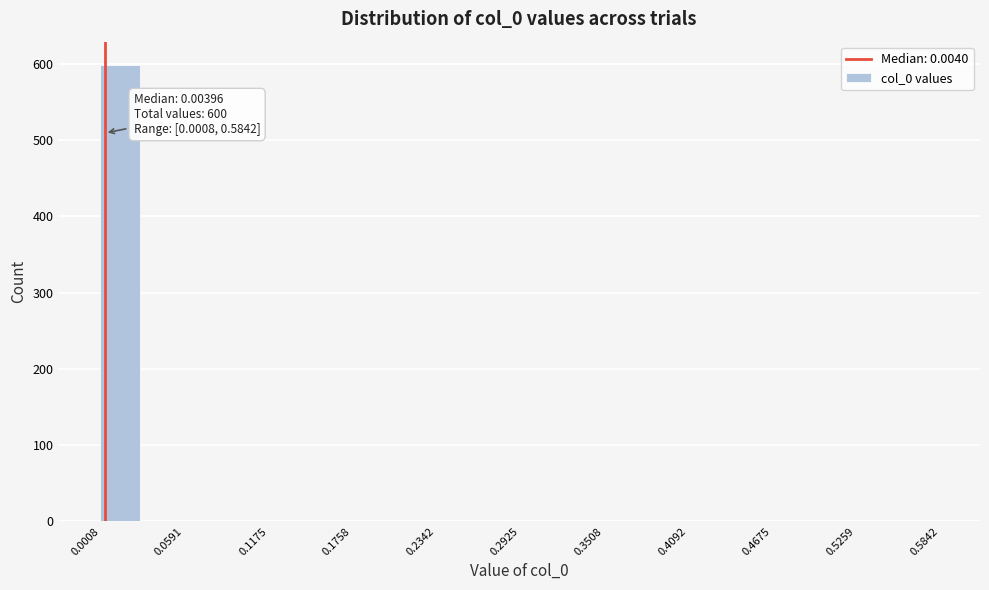

Read against the x-axis, roughly where is the centre of the tallest bar?

0.01